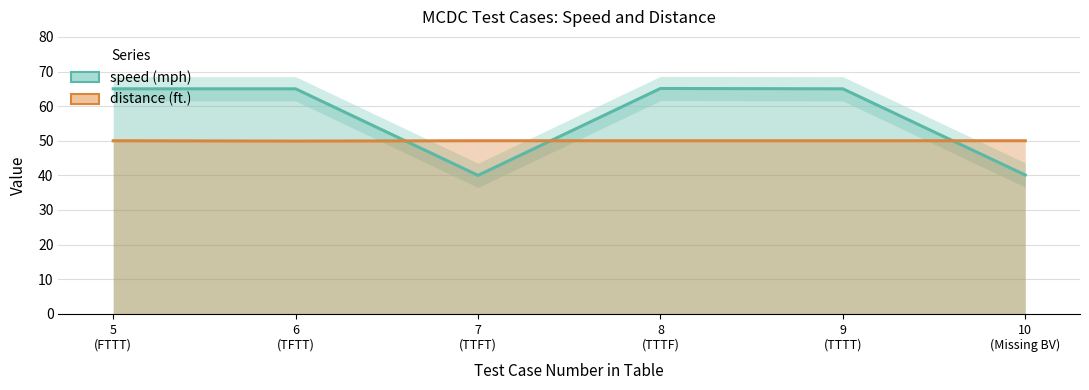

What are all the series names shown in the legend?

speed (mph), distance (ft.)